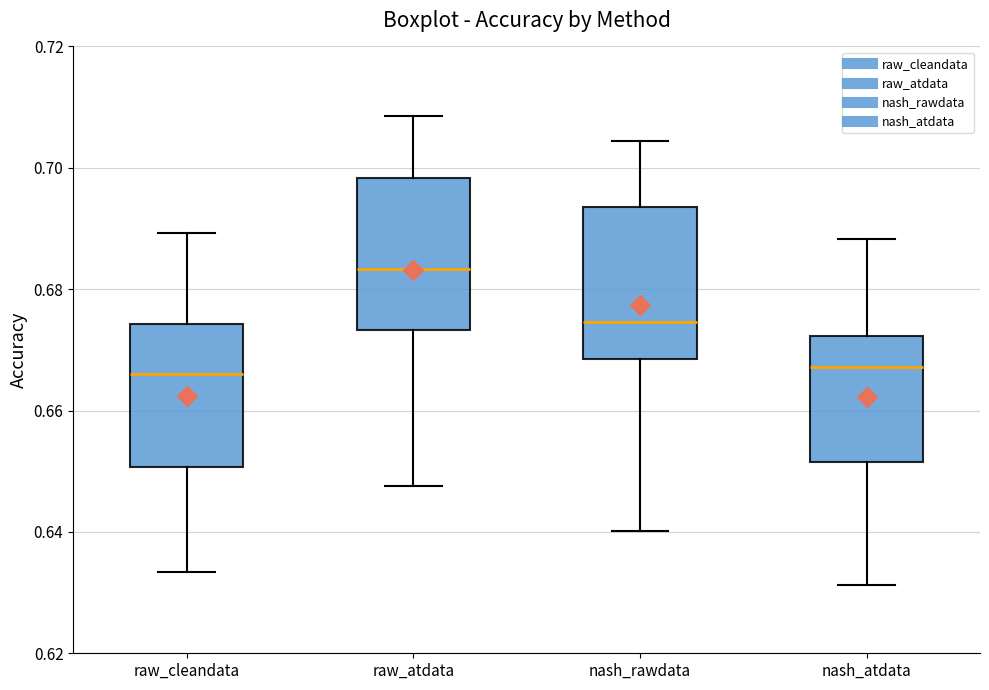

Reading left to right, read every box against the y-axis: the position of its median line, the range the box covers, and the ends of its whiskers. The values are not printed on the chart, so give them approximately, as read against the axis.

raw_cleandata: median 0.666, box 0.650 to 0.674, whiskers 0.634 to 0.690
raw_atdata: median 0.684, box 0.674 to 0.698, whiskers 0.648 to 0.708
nash_rawdata: median 0.674, box 0.668 to 0.694, whiskers 0.640 to 0.704
nash_atdata: median 0.668, box 0.652 to 0.672, whiskers 0.632 to 0.688